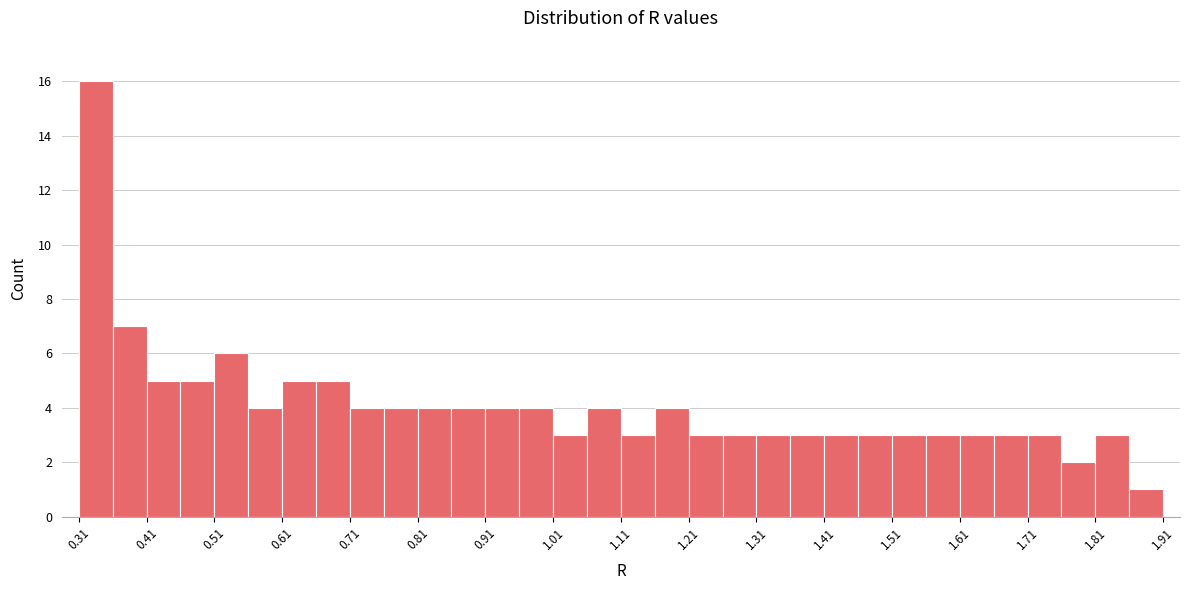

How tall is the bar that spans 1.41 to 1.46 on the x-axis? Neither the bar edges nor the heights are printed on the chart, so give them approximately, as read against the axes.

3